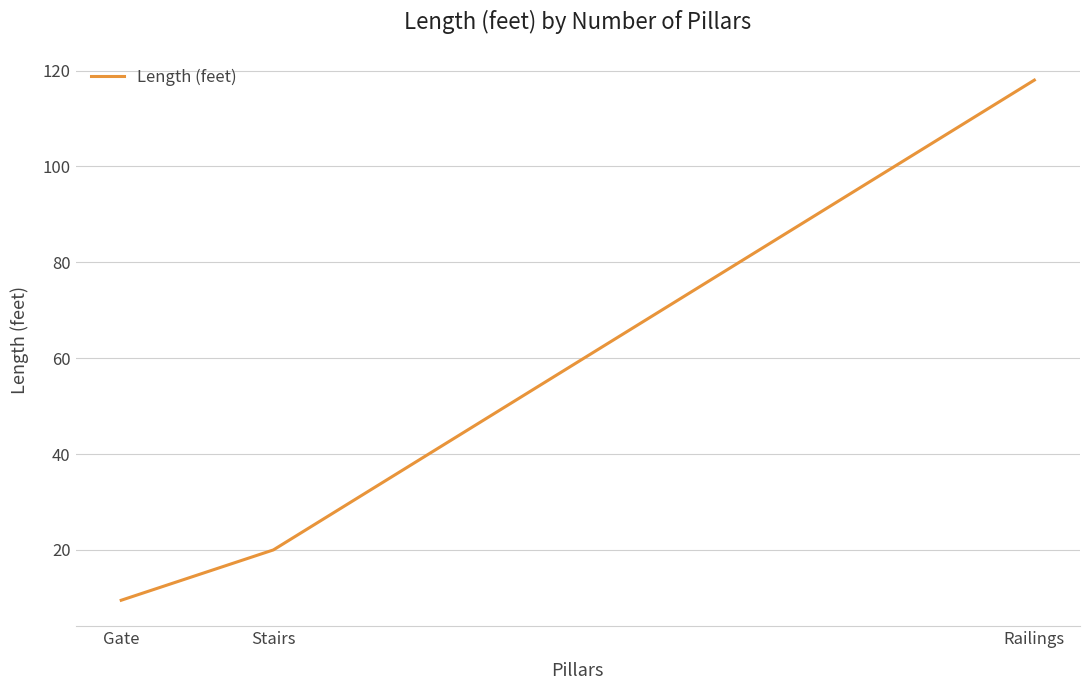

How many categories are shown in the chart?

3